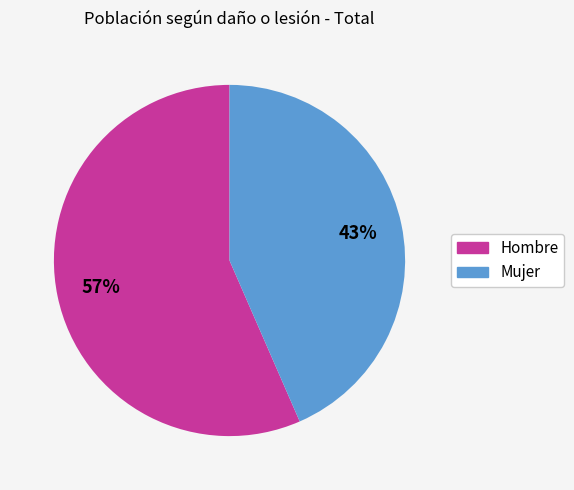

Do Mujer and Hombre together represent more than half of the pie?

Yes